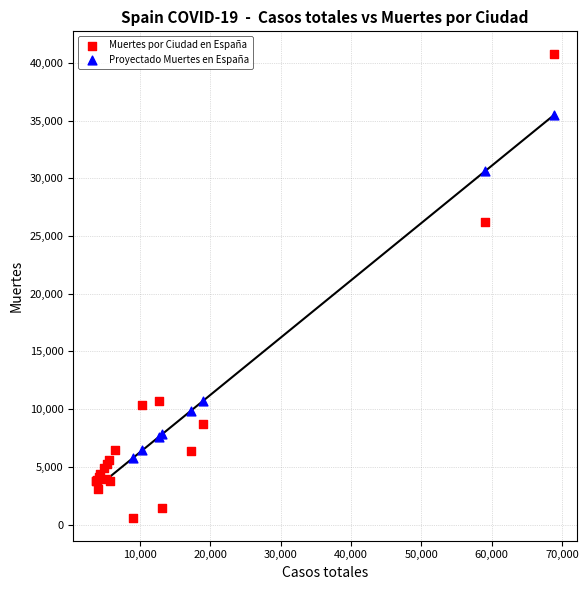

Which series has the largest Y range (max minus min)?

Muertes por Ciudad en España